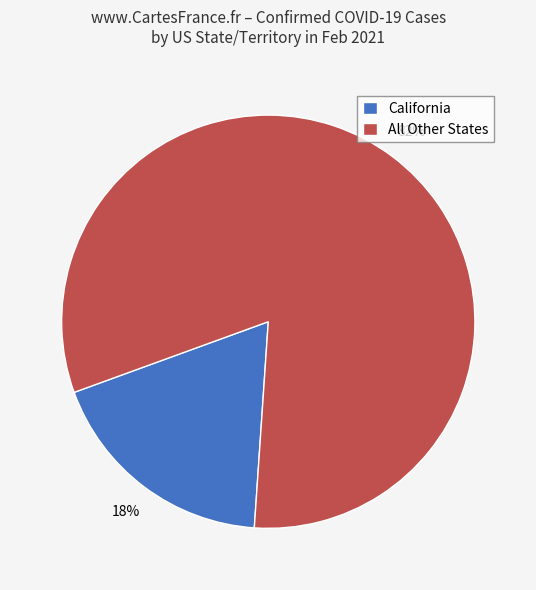

To the nearest percent, what is the average slice percentage?

50%